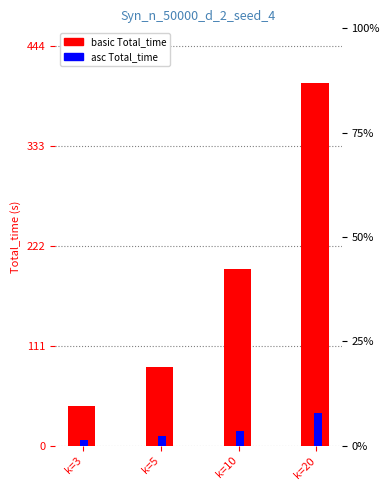

What is the value of the basic bar at the 3rd from the left?

196.8